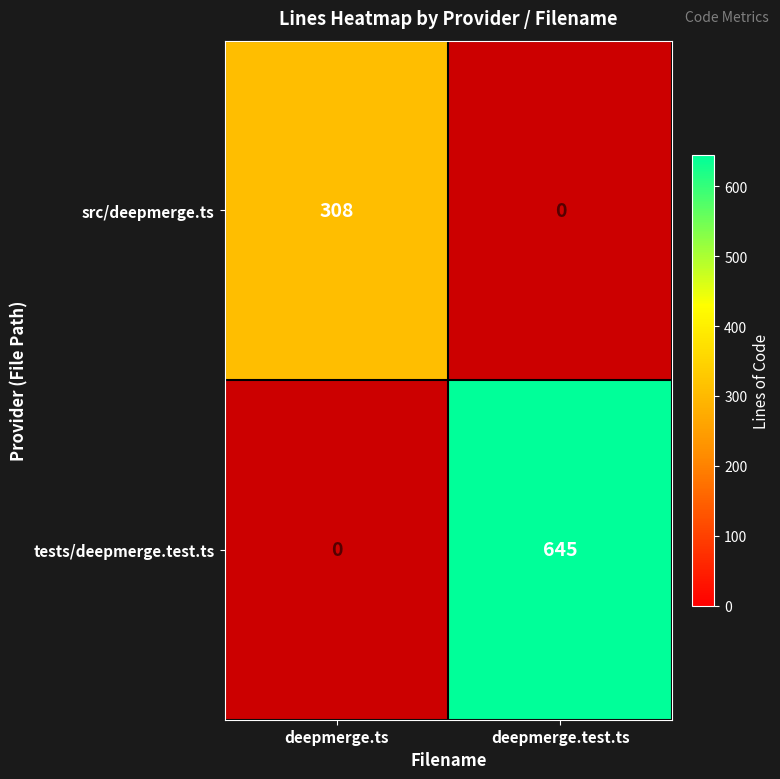

Where is src/deepmerge.ts nearest to the value 308?

deepmerge.ts